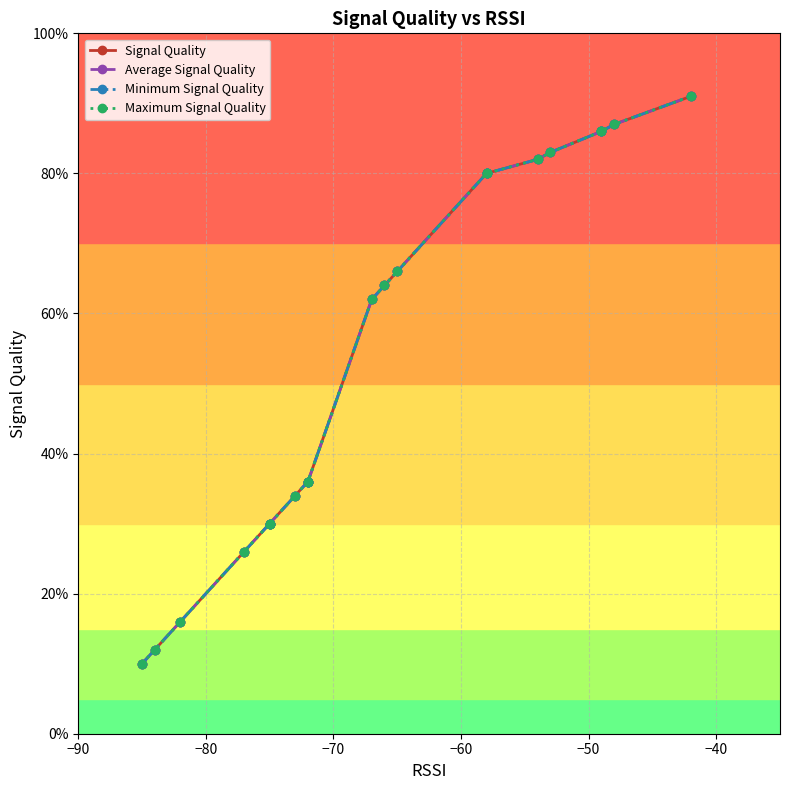

What is the minimum value shown in the chart?

10